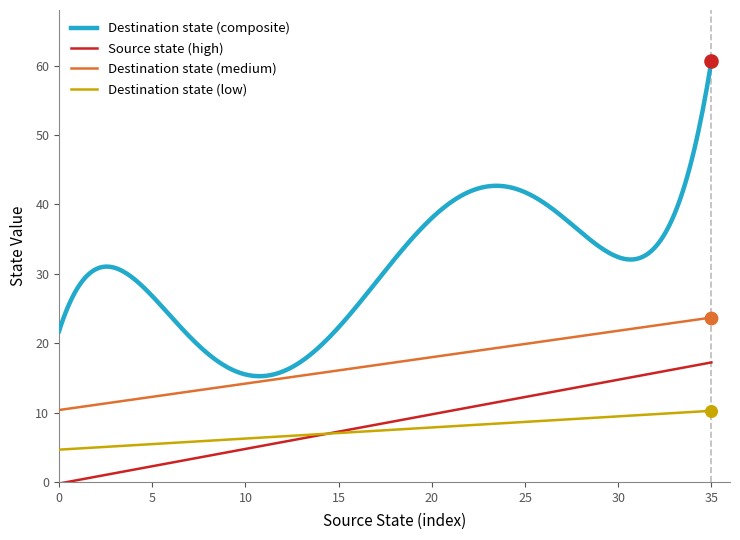

Which series has the largest total across all categories?

Destination state (composite)